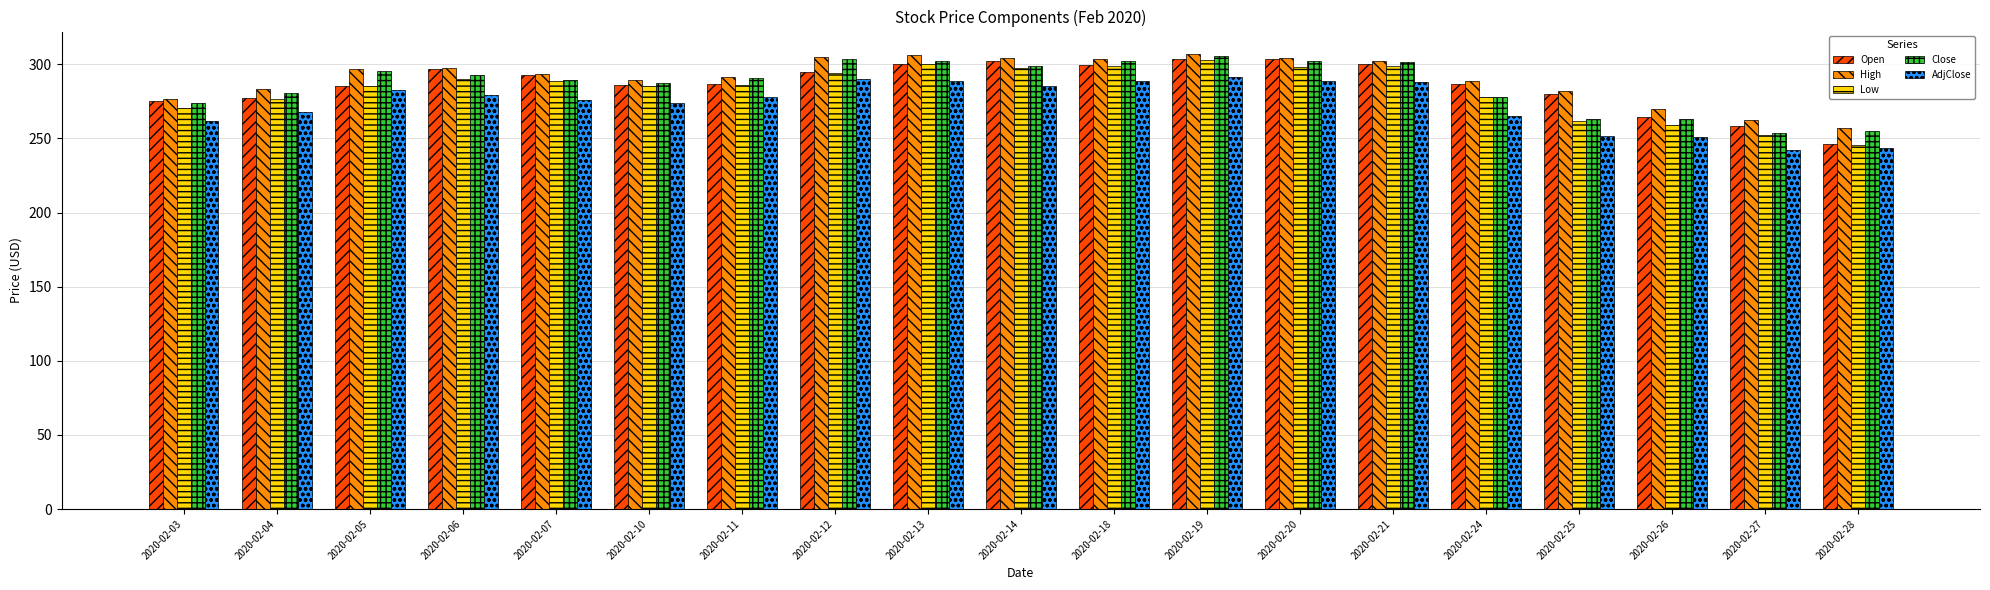

What is the difference between the second highest and minimum values in the Open series?

57.0